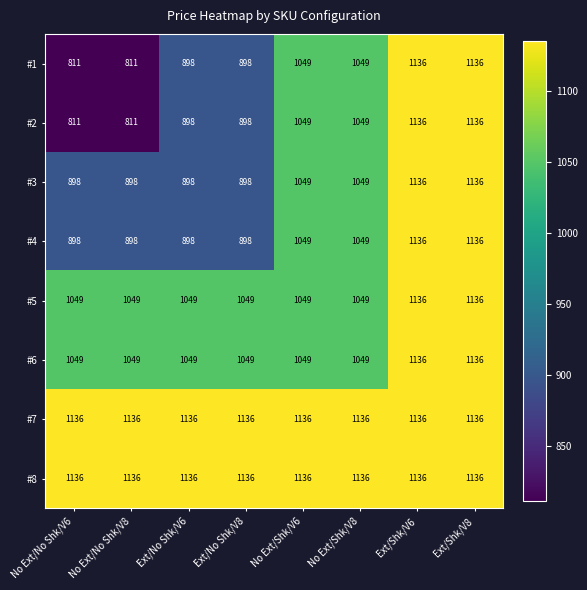

The #5 series shows 1049 at No Ext/No Shk/V6. True or false?

True